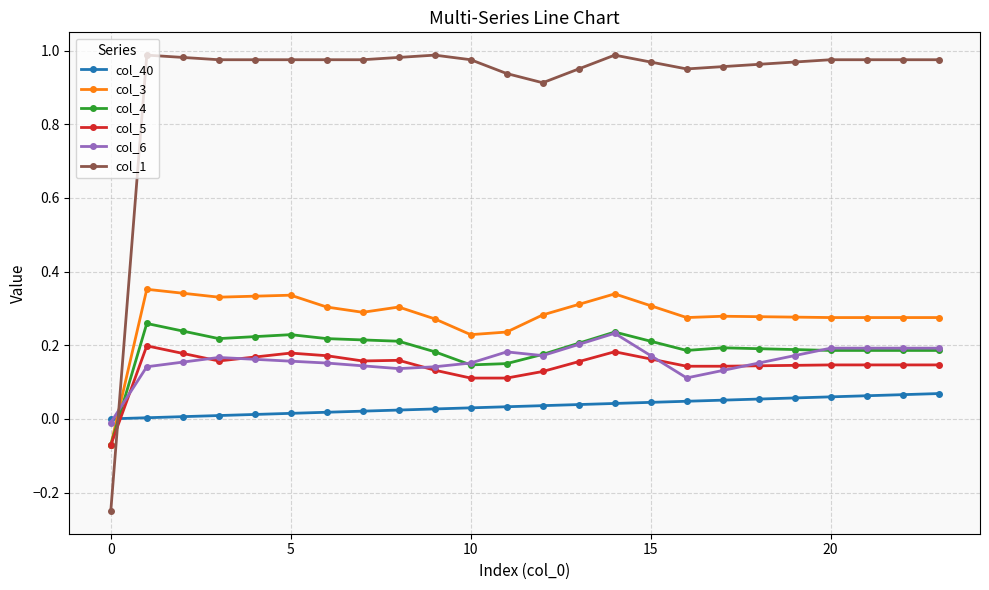

How many intersections are there between col_40 and col_5?

1